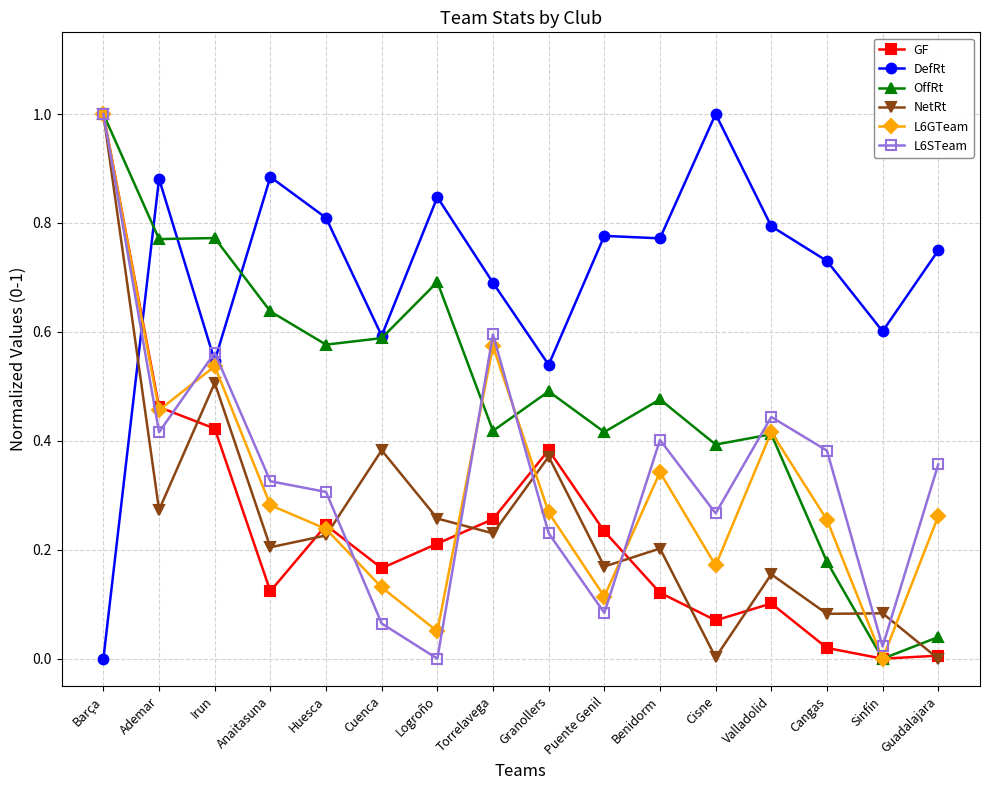

The DefRt series shows 0.4 at Cuenca. True or false?

False